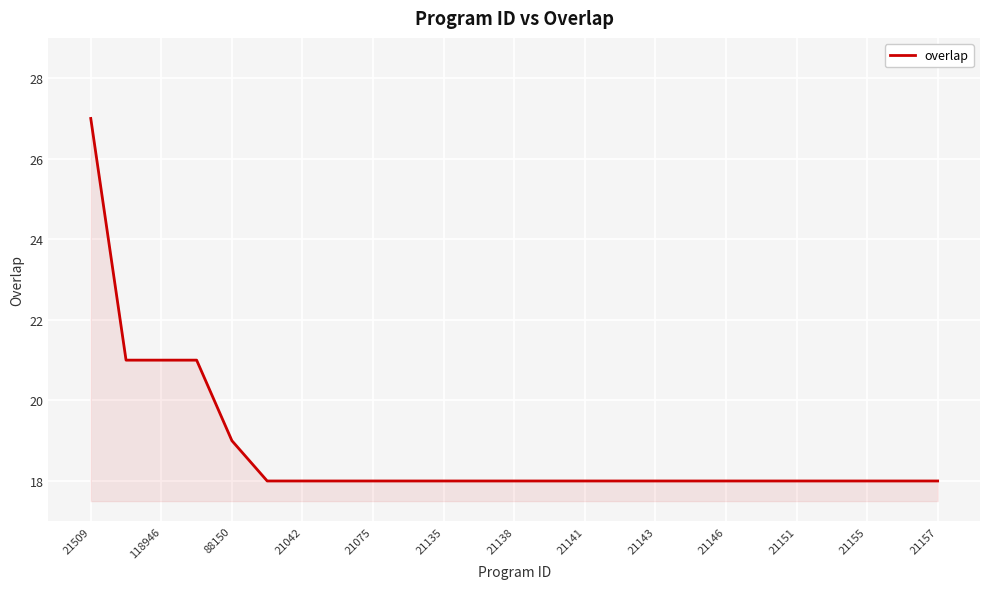

How many lines are shown in the chart?

1